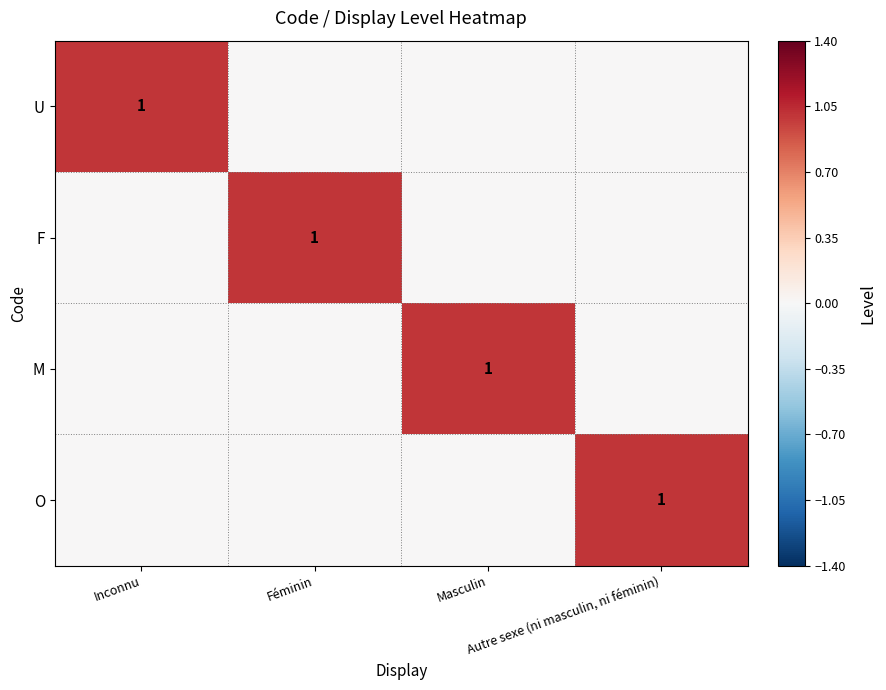

The M series shows 1 at Inconnu. True or false?

False